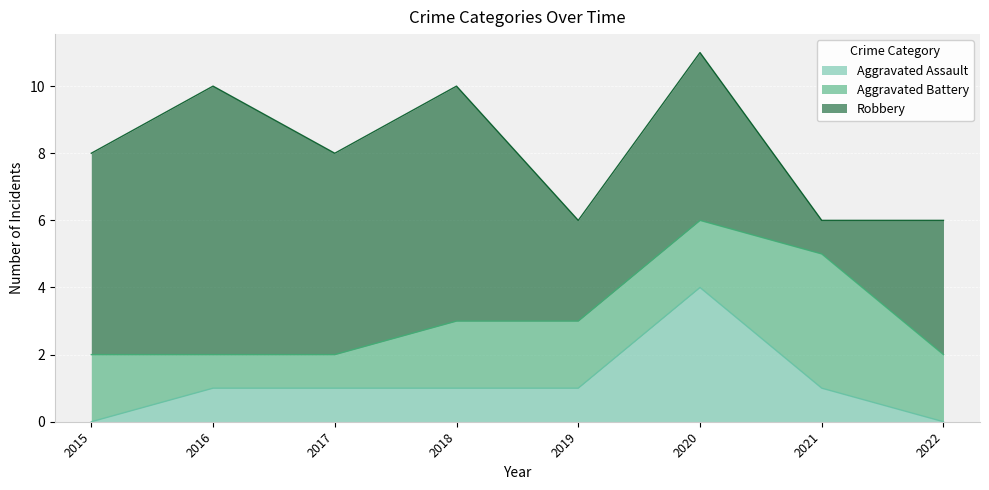

How many lines are shown in the chart?

3